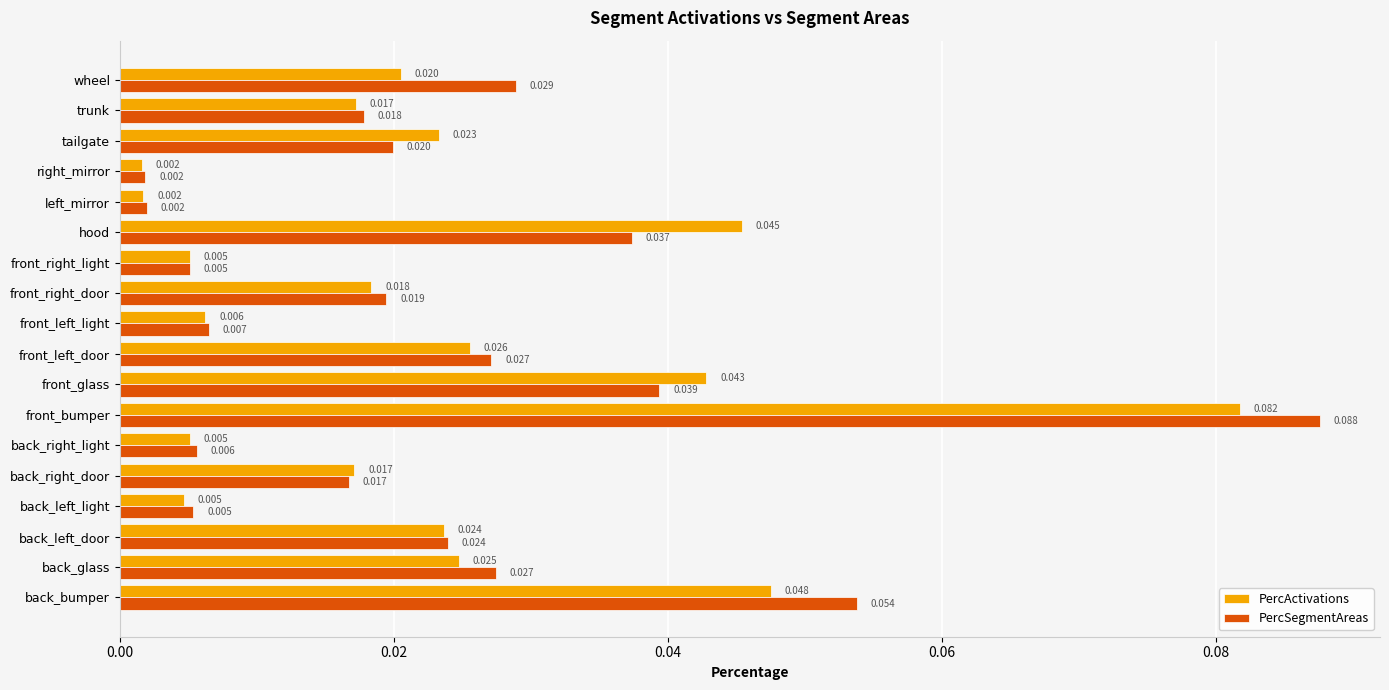

Rank the series by their maximum value, from lowest to highest.

PercActivations, PercSegmentAreas